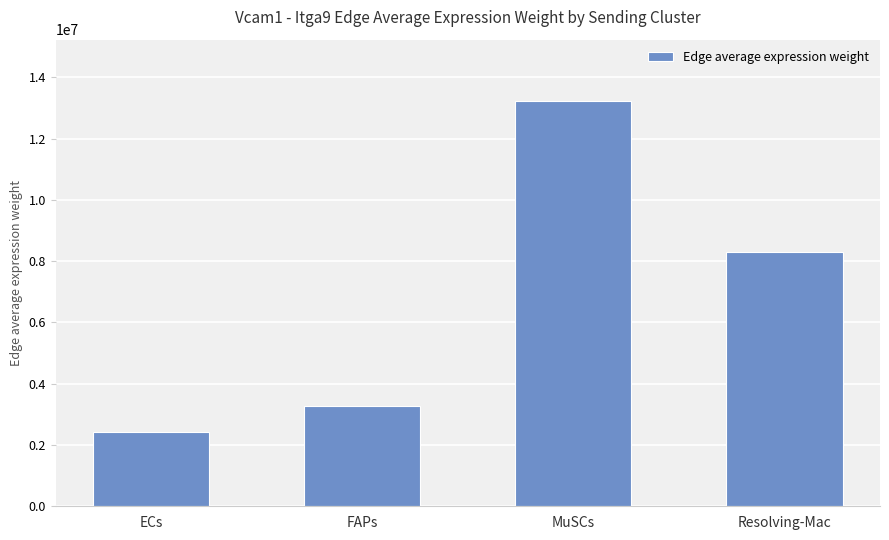

Between Resolving-Mac and MuSCs, which is larger?

MuSCs